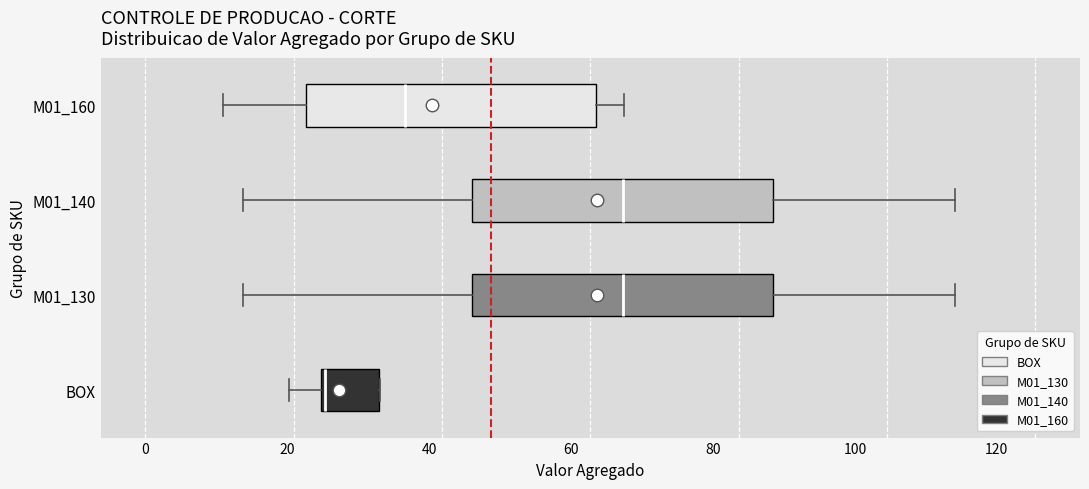

Where does the right whisker of the box for M01_130 end on the x-axis? The values are not printed on the chart, so give them approximately, as read against the axis.

114